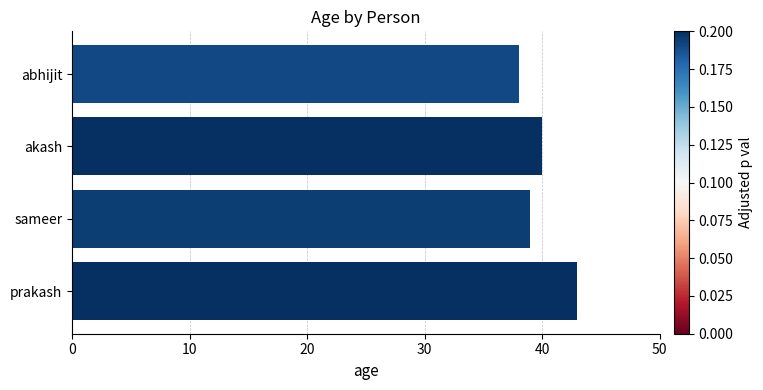

List the labels in order of value, smallest first.

abhijit, sameer, akash, prakash